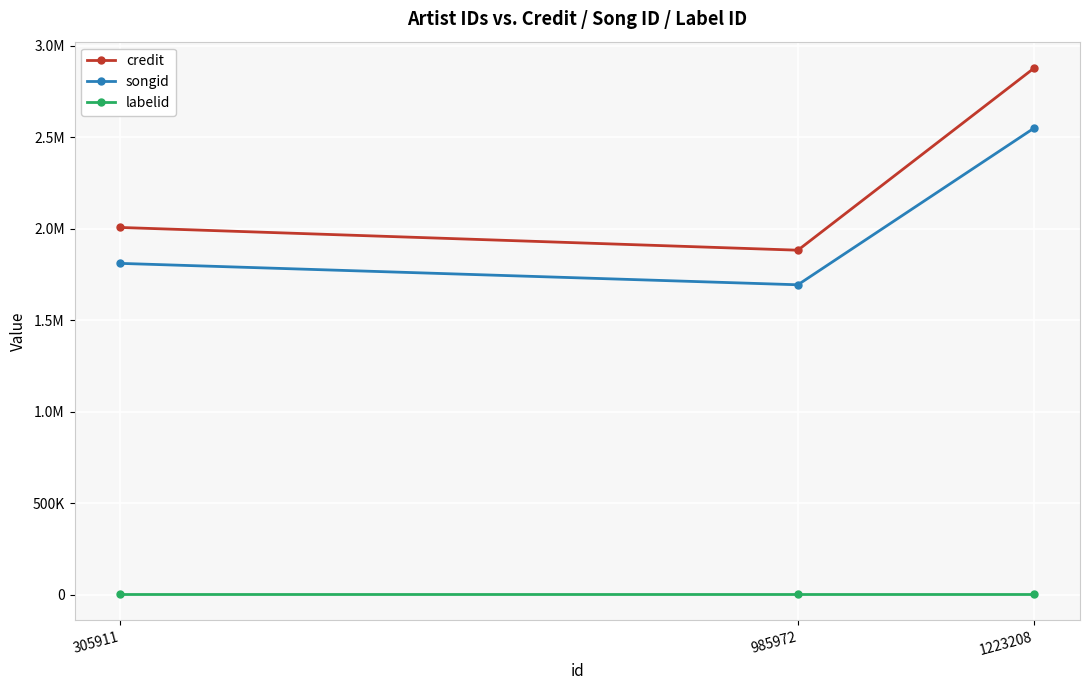

Reading right to left, list all the values displayed in this chart.

credit: 2877525	1882016	2006266
songid: 2549865	1693095	1810042
labelid: 4475	4475	4475